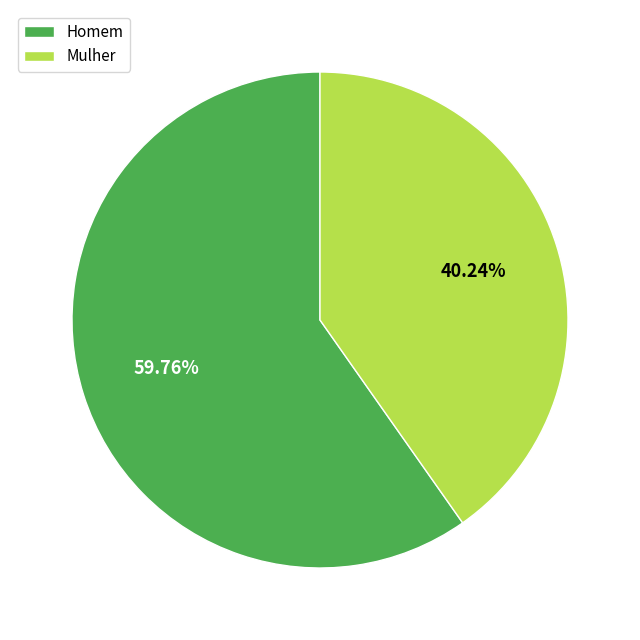

Rank the categories by value from highest to lowest.

Homem, Mulher